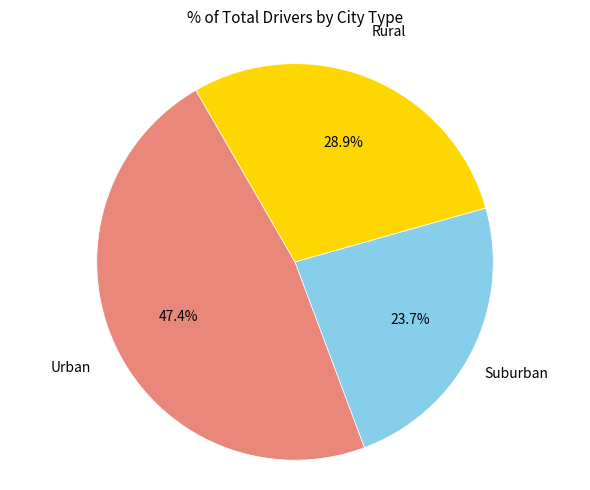

Does any single category account for the majority?

No